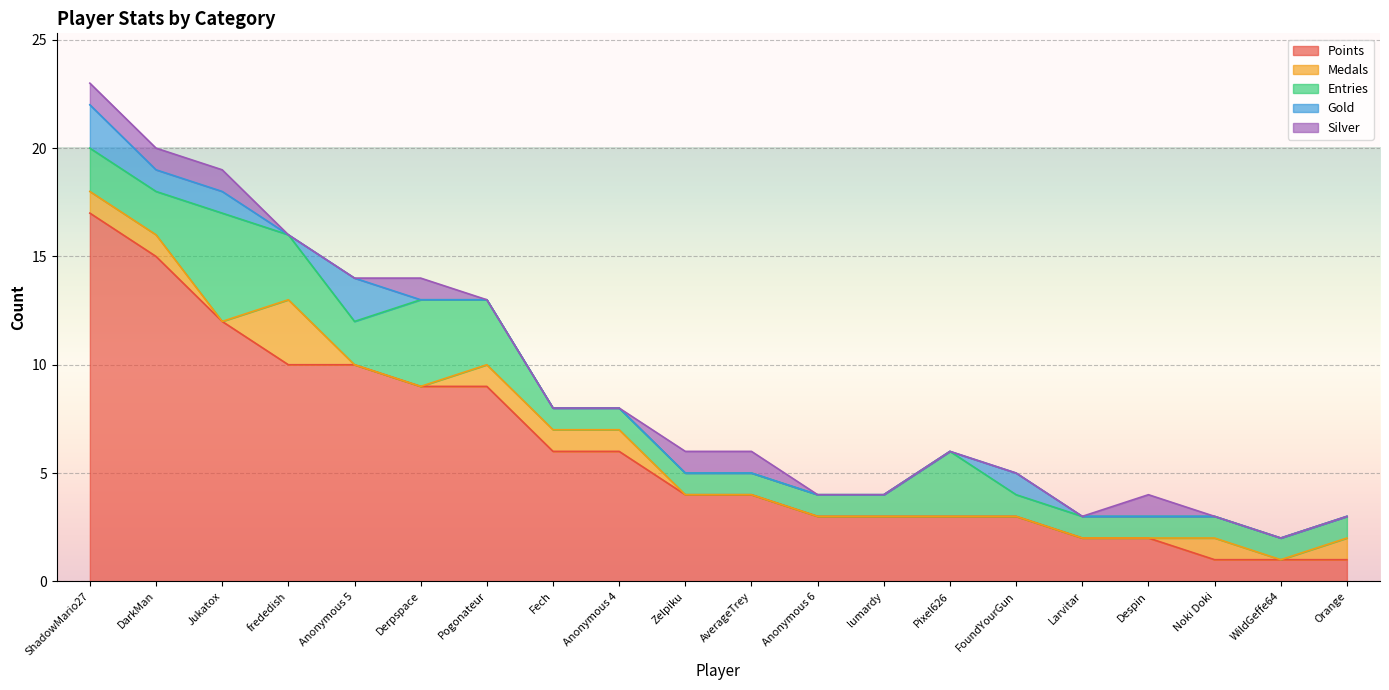

How many values in the Points series are below 4?

9